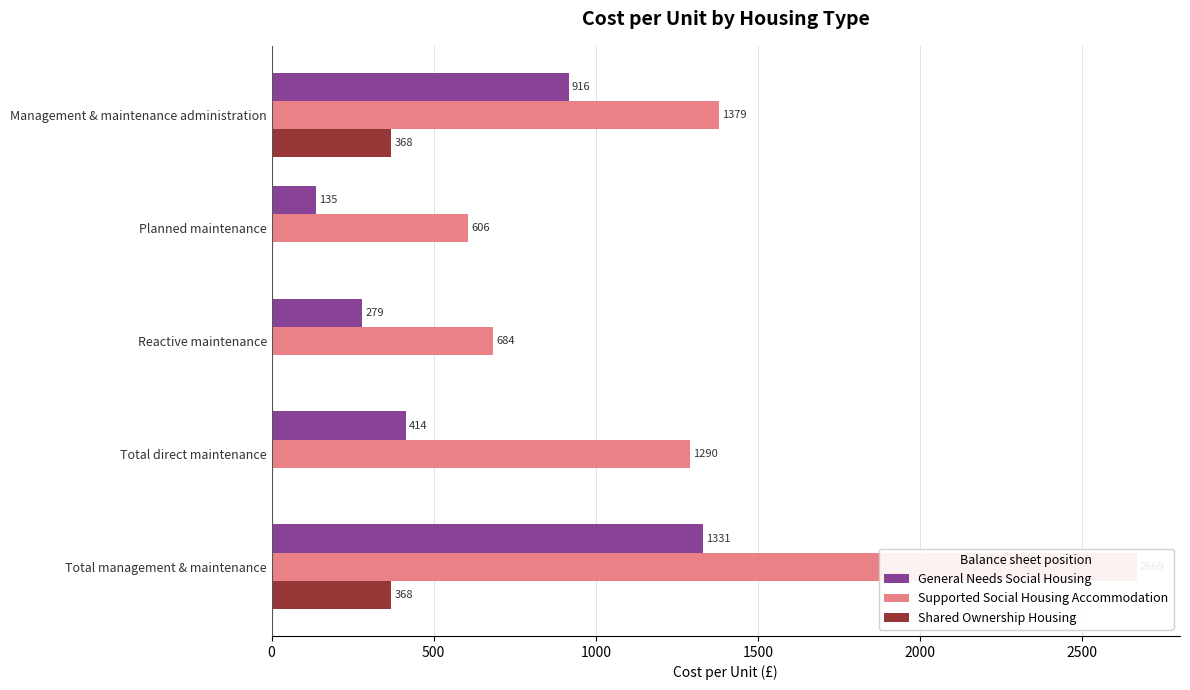

List the series in order of their overall mean, highest first.

Supported Social Housing Accommodation, General Needs Social Housing, Shared Ownership Housing